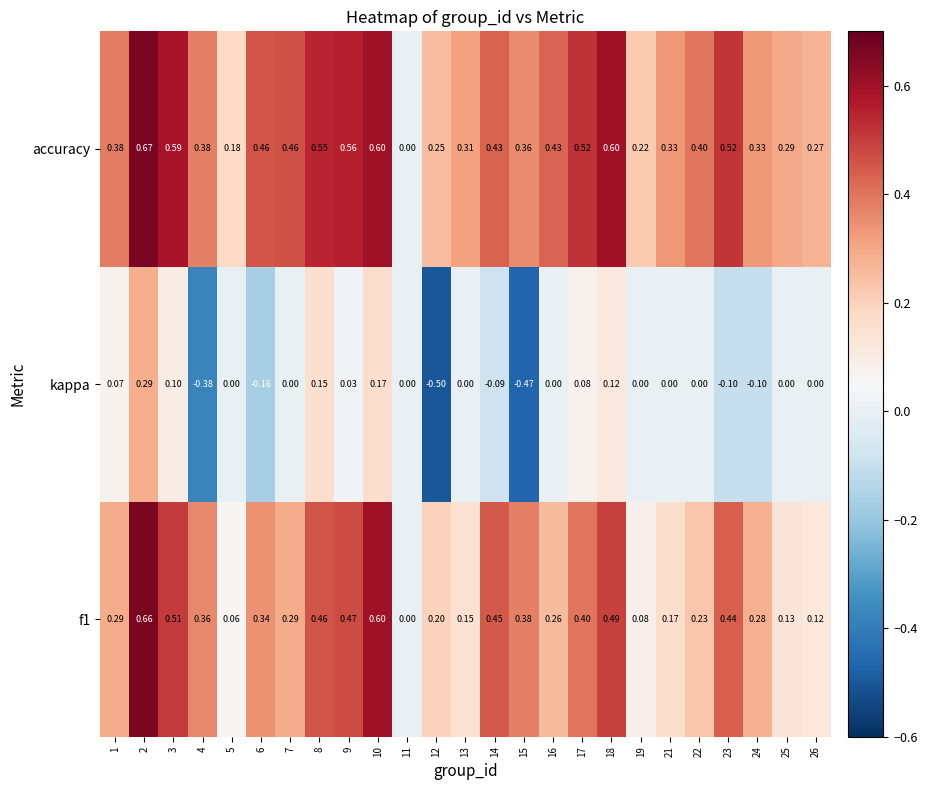

At which category is the sum across all series the highest?

2